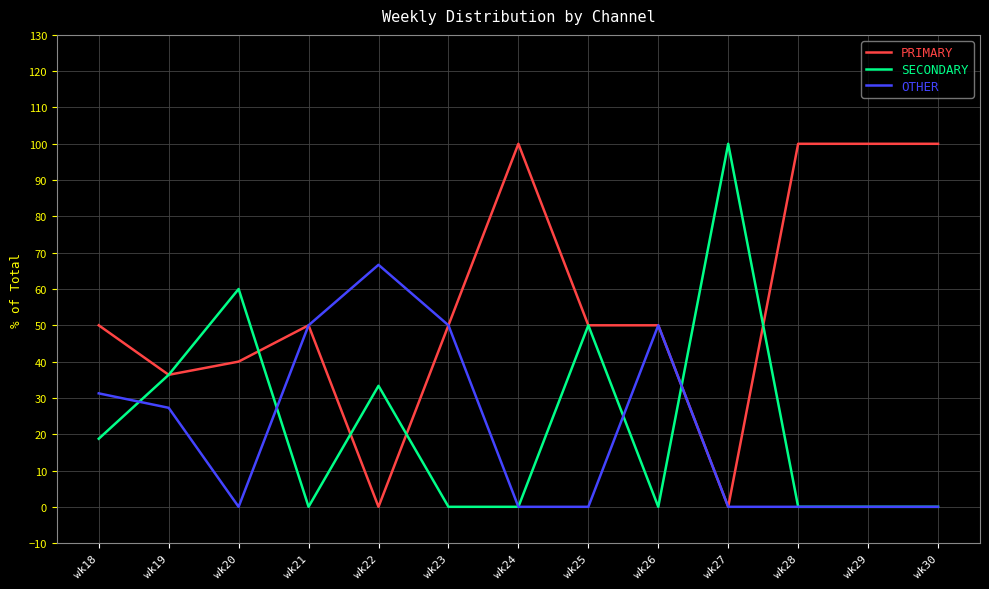

At which category does PRIMARY reach its first local valley?

wk19